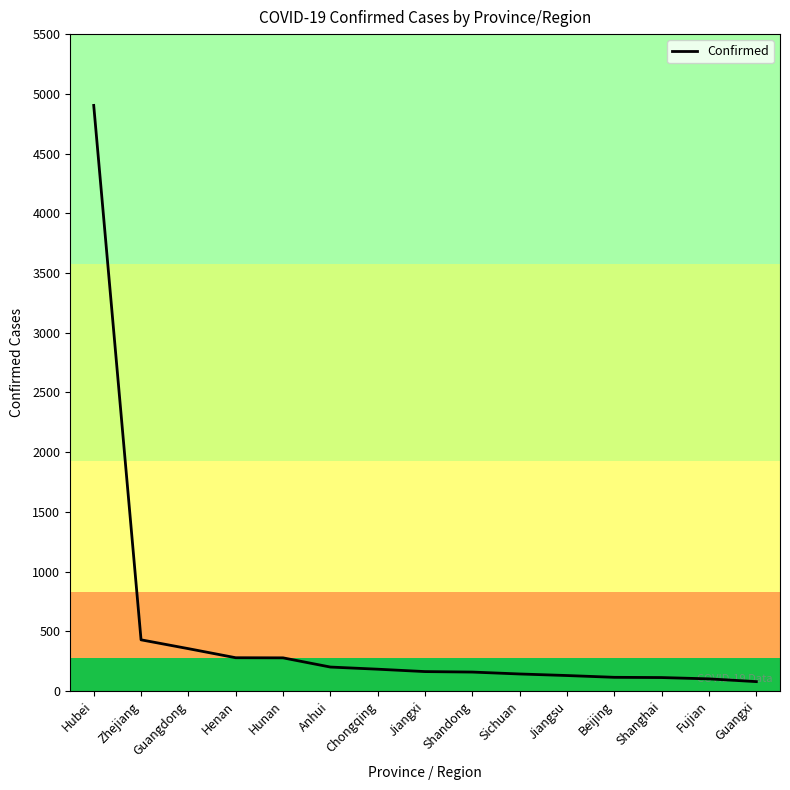

At which category does the chart reach its peak across all series?

Hubei